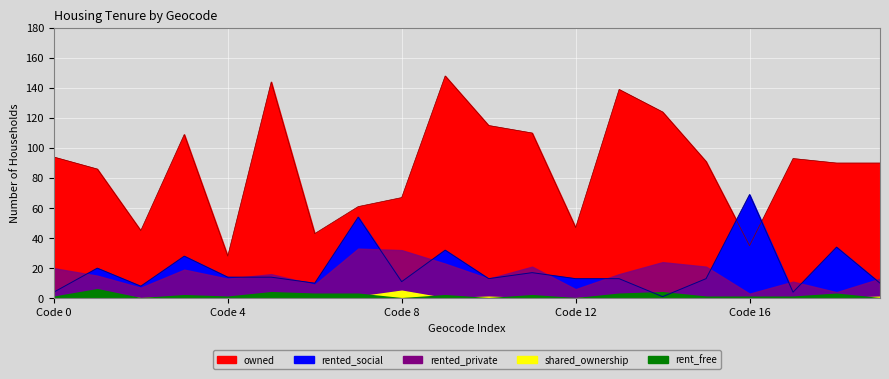

At which label does rent_free reach its minimum?

2